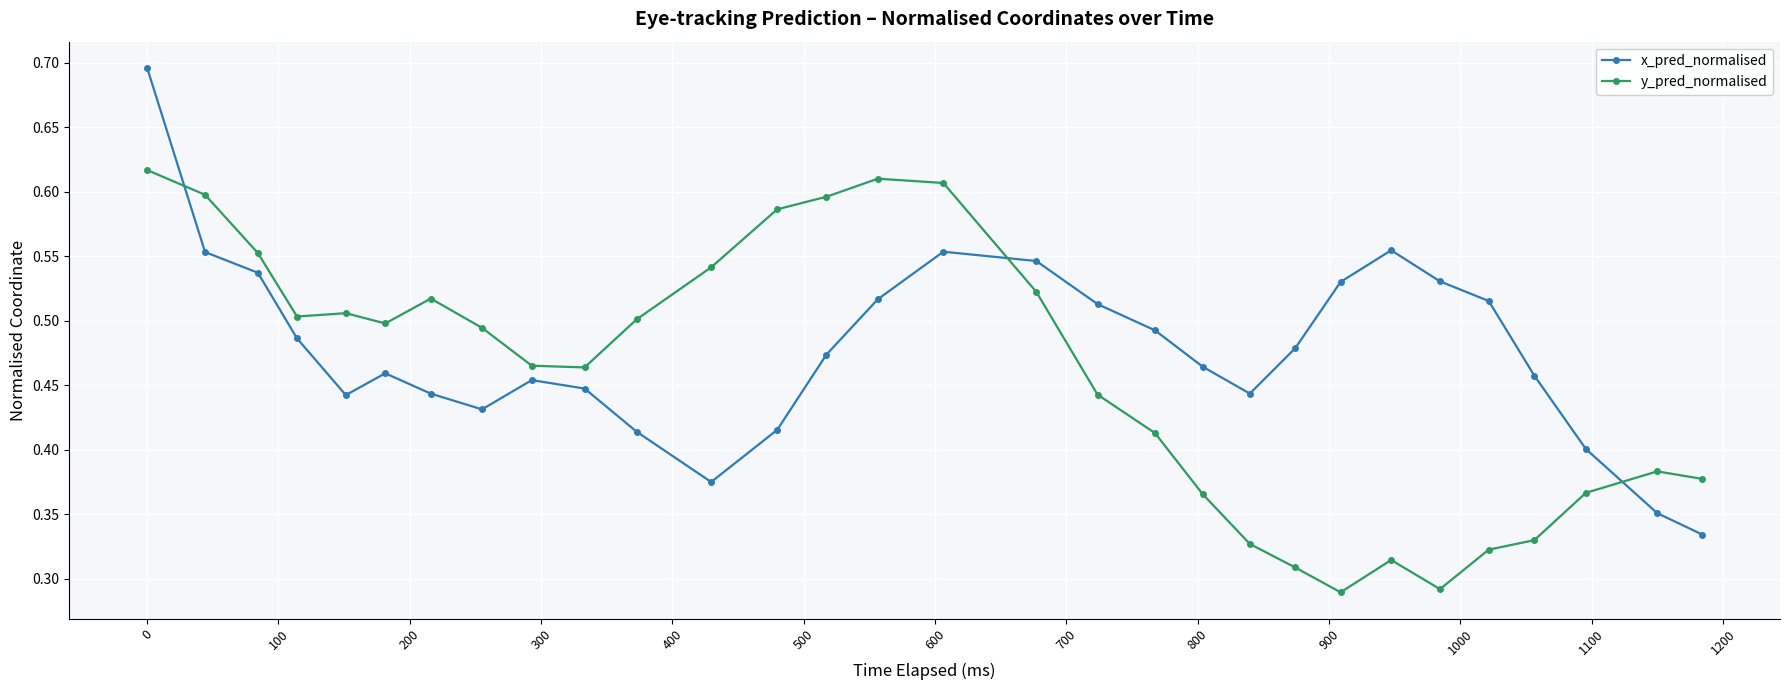

What are all the series names shown in the legend?

x_pred_normalised, y_pred_normalised